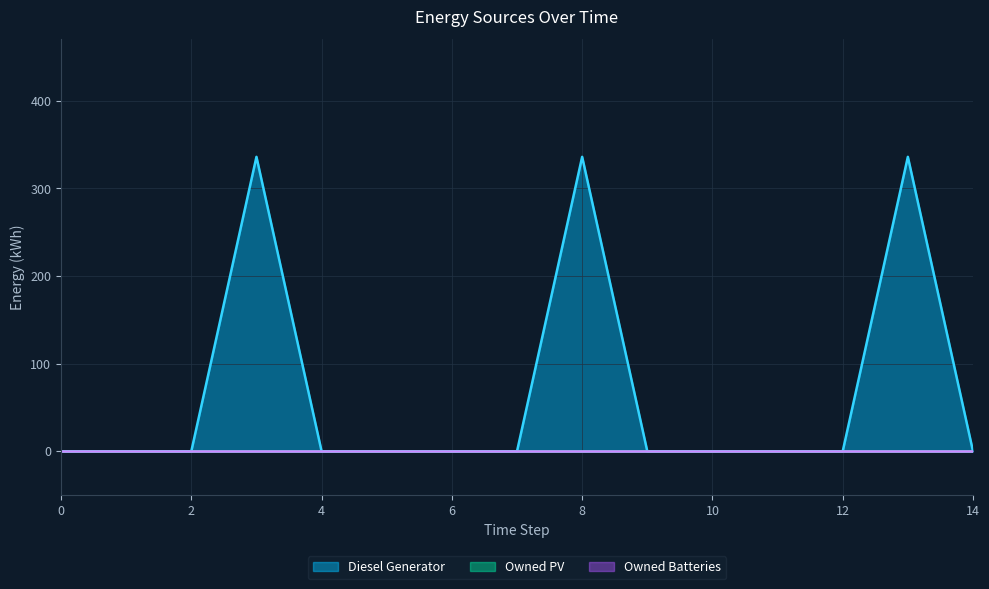

At how many categories does at least one series exceed 78?

3